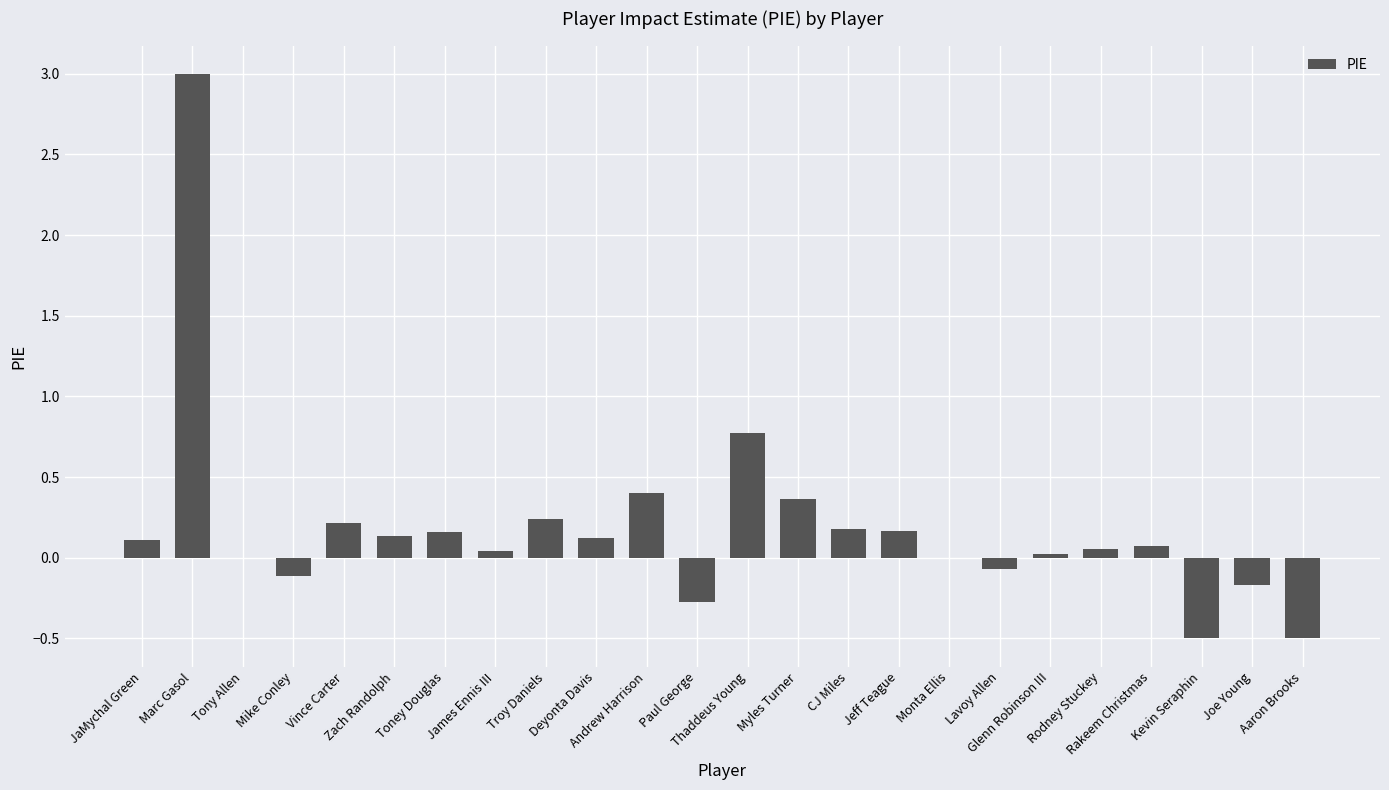

Is it true that the value at CJ Miles is 0.3?

False